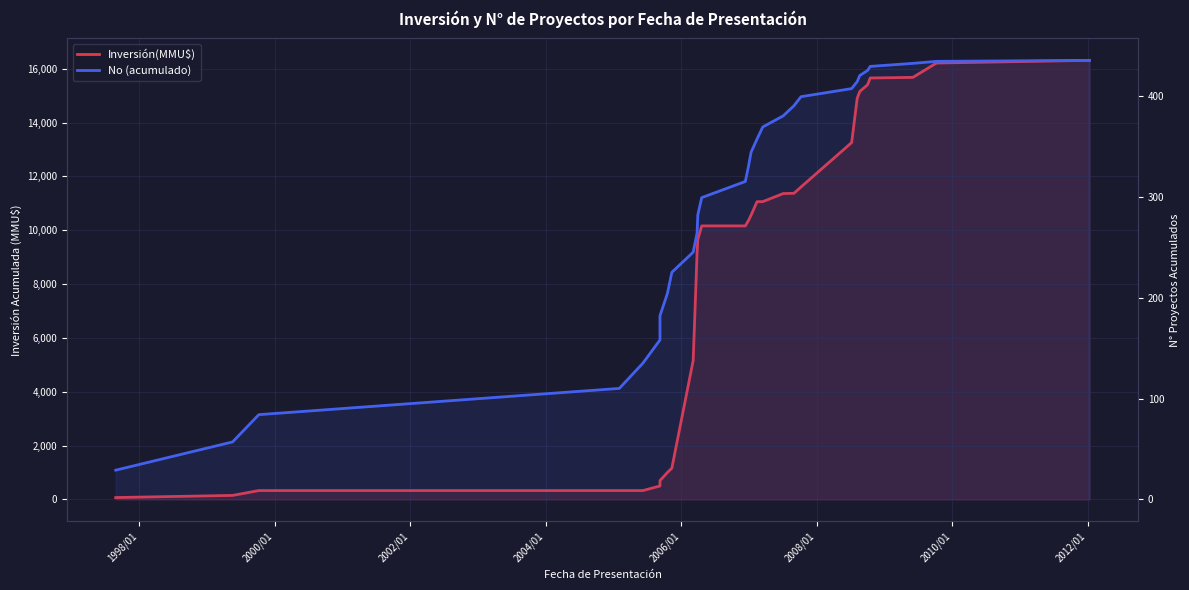

What is the value of the Inversión(MMU$) point at the 9th from the left?

1162